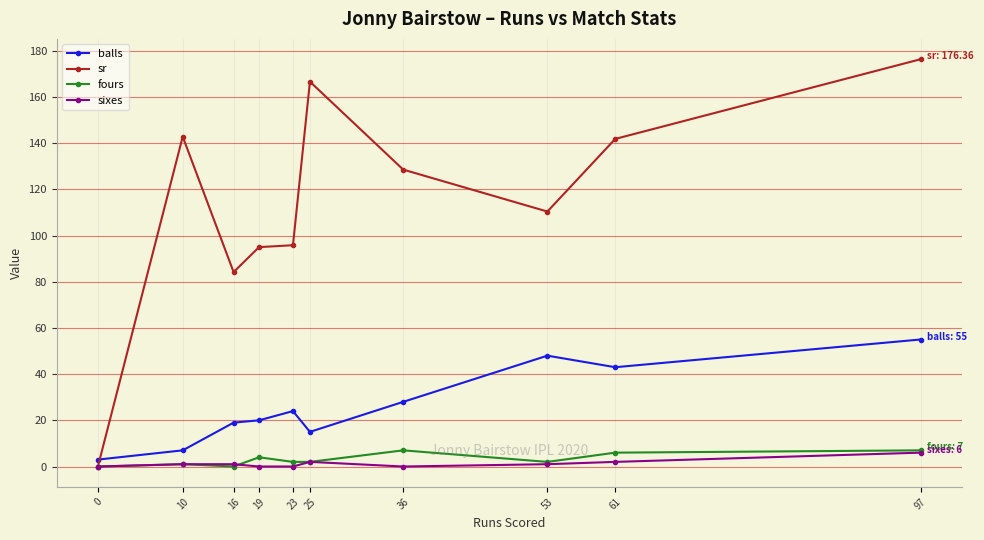

How many intersections are there between sr and balls?

1